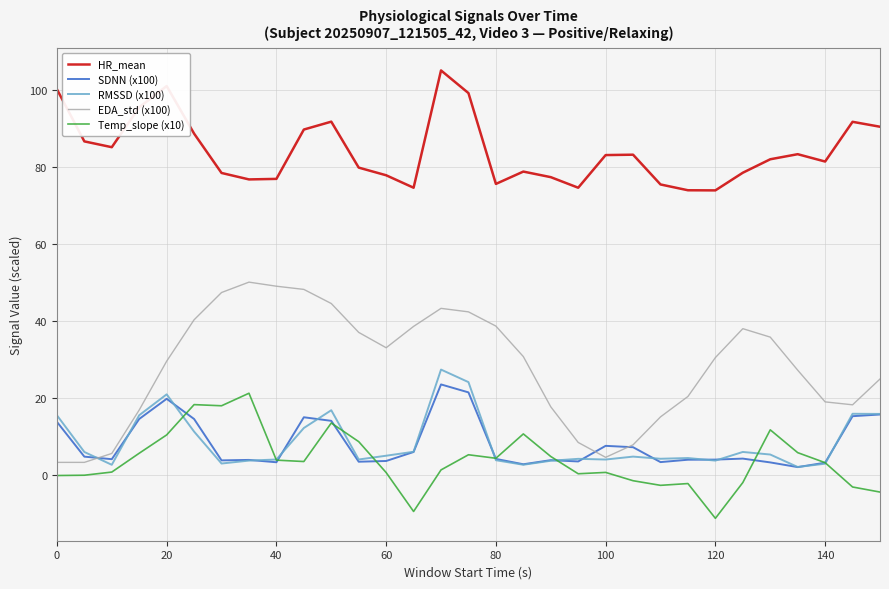

Which series has the largest total across all categories?

HR_mean